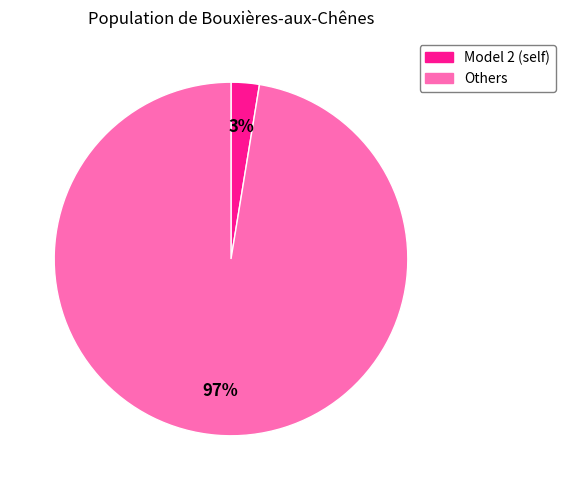

Is there any slice that represents more than half of the pie?

Yes